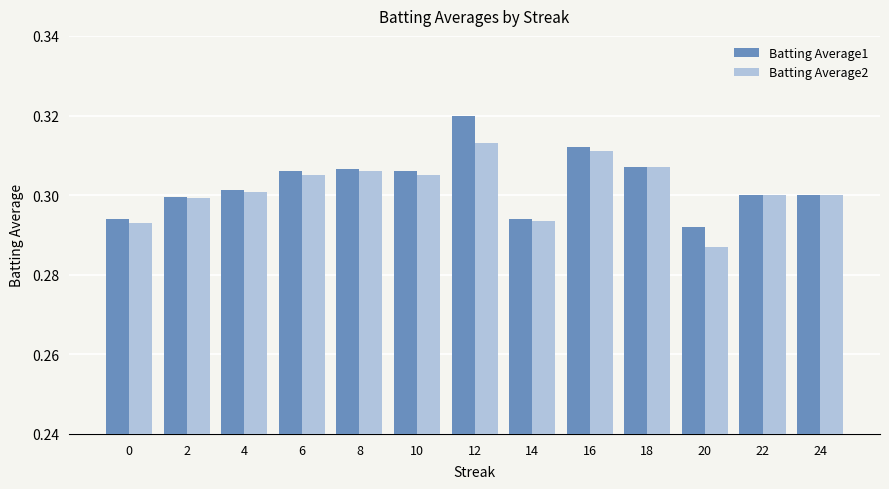

Which series has the widest spread of values?

Batting Average1